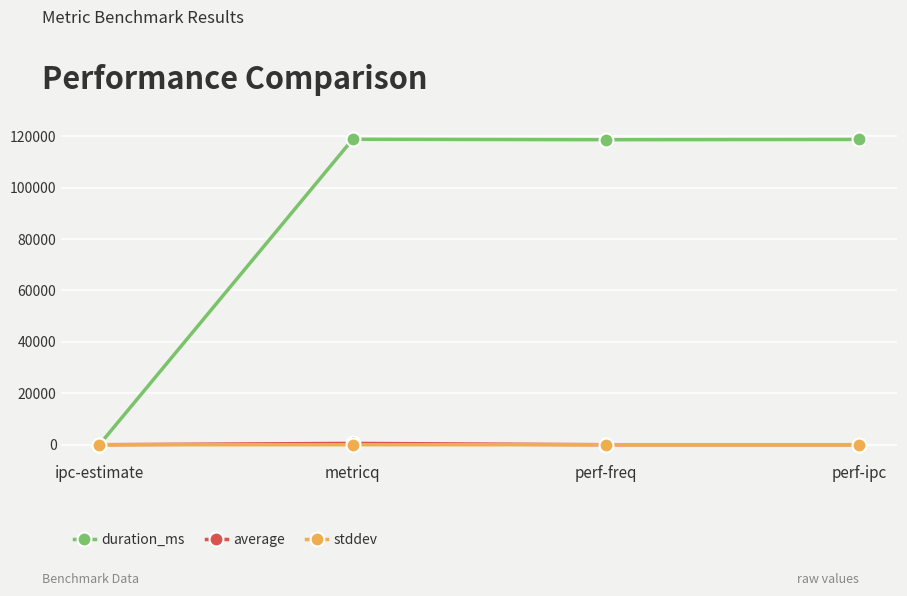

Which series has the largest range (max minus min)?

duration_ms